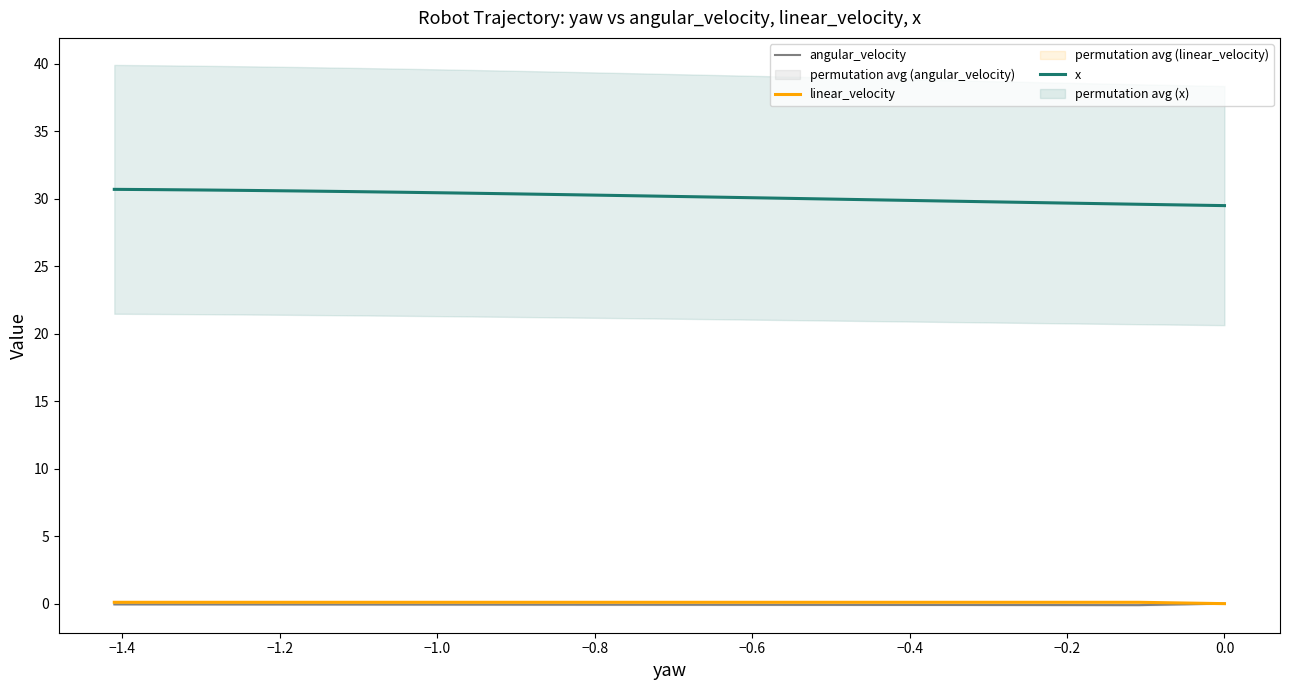

True or false: x has more than 0 interior local peaks.

False